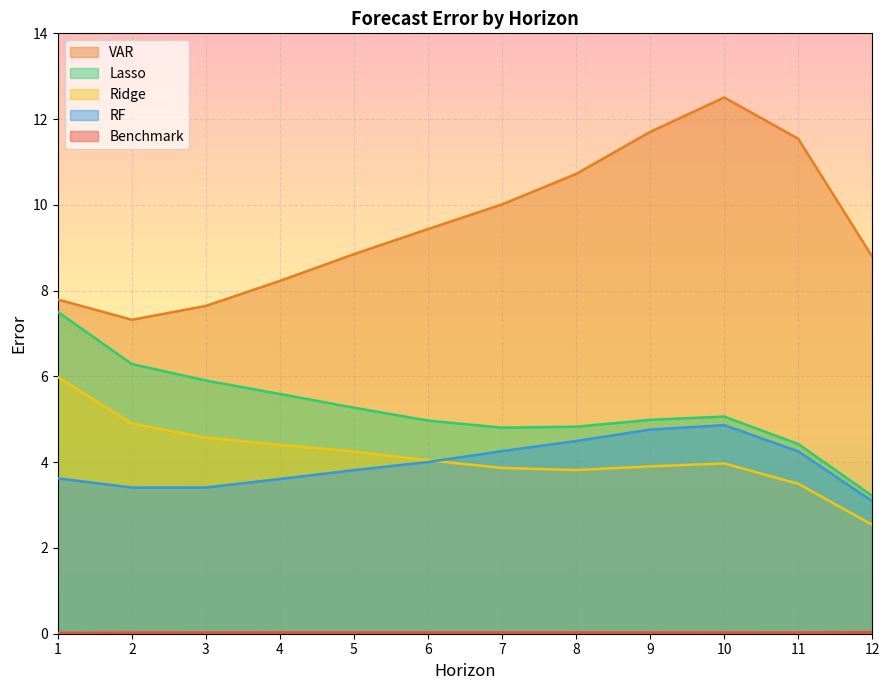

What is the greatest value displayed?

12.5